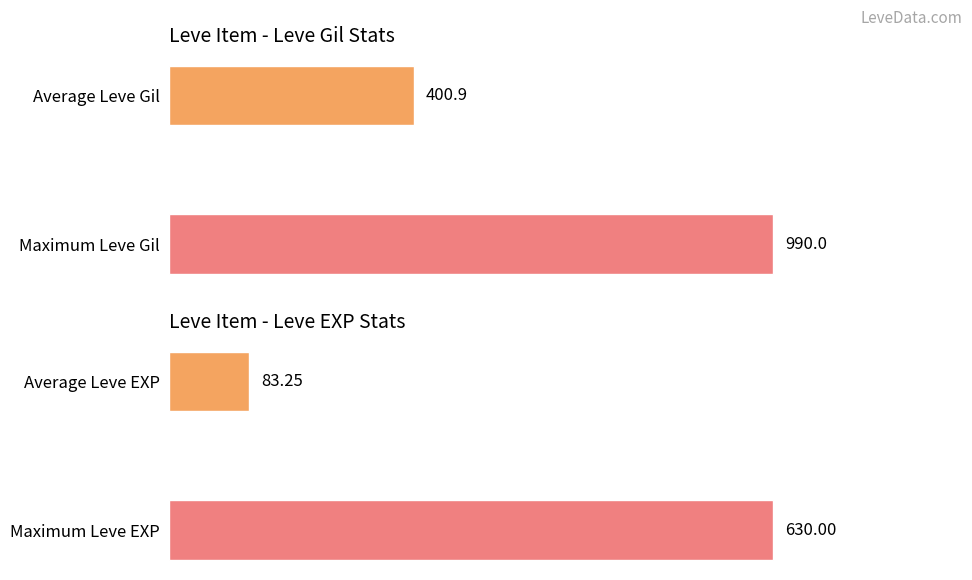

Which series changed the most between 0 and 1?

Leve Gil